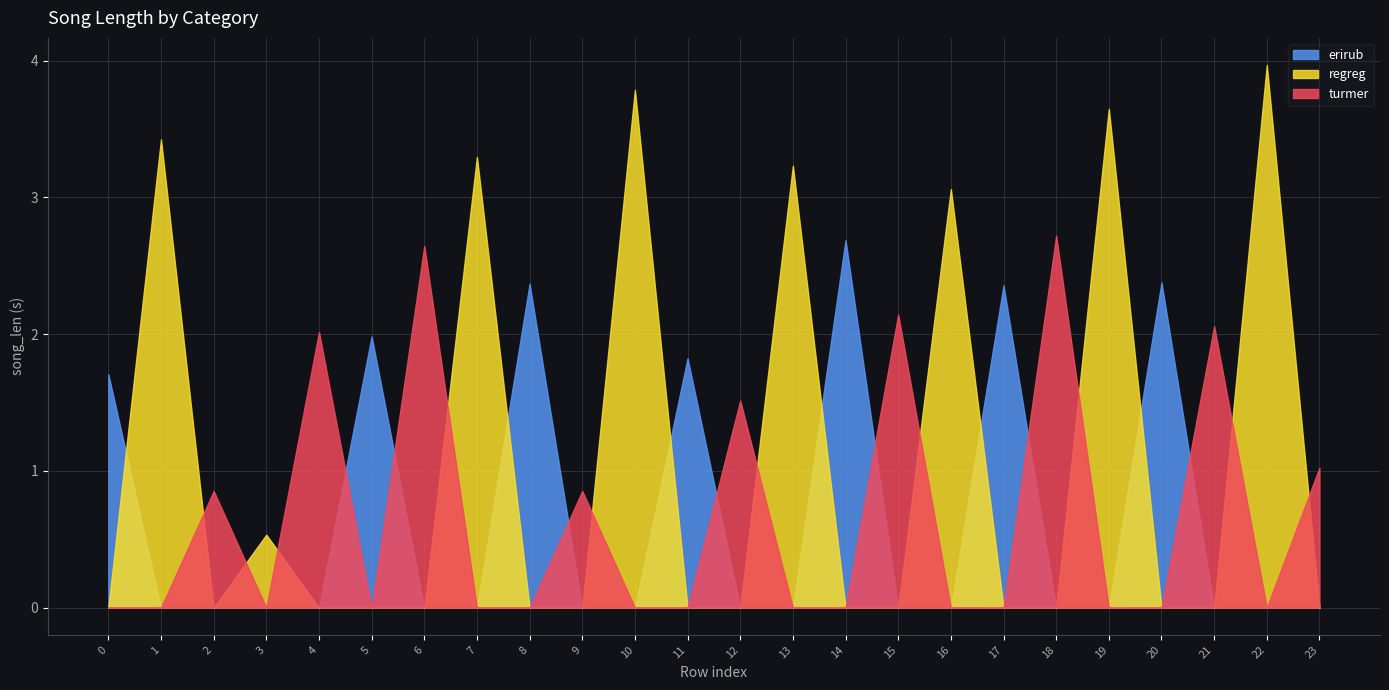

Which series has the largest total across all categories?

regreg